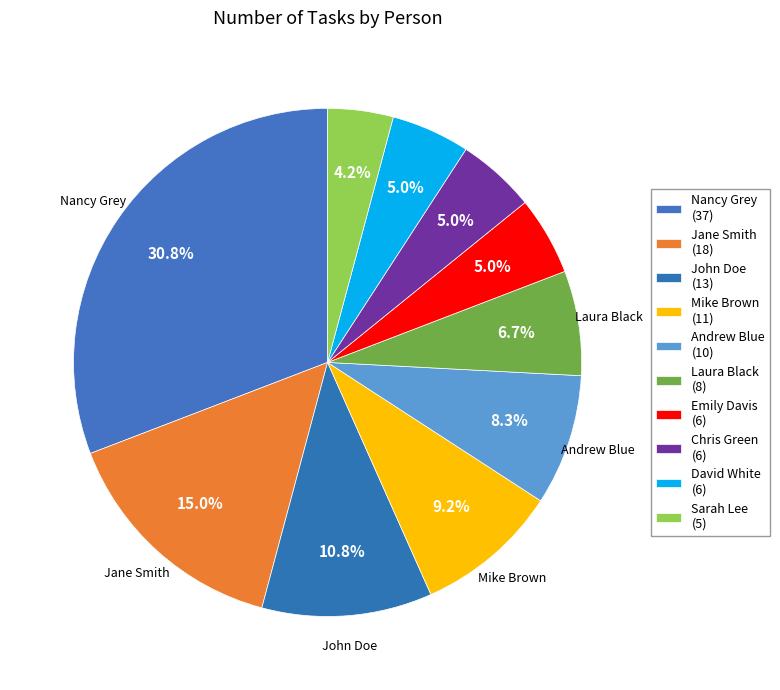

How many slices are in this pie chart?

10